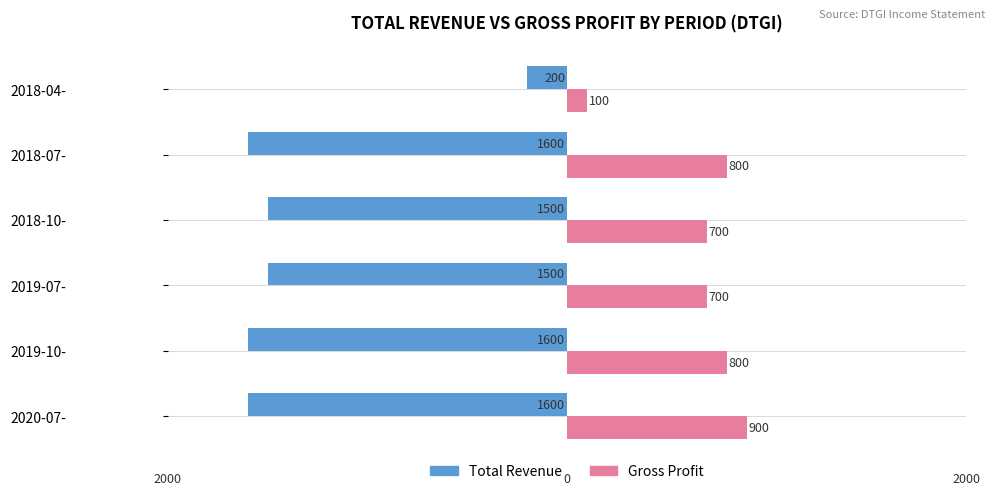

Reading left to right, extract all data points from this chart.

Total Revenue: -1600	-1600	-1500	-1500	-1600	-200
Gross Profit: 900	800	700	700	800	100